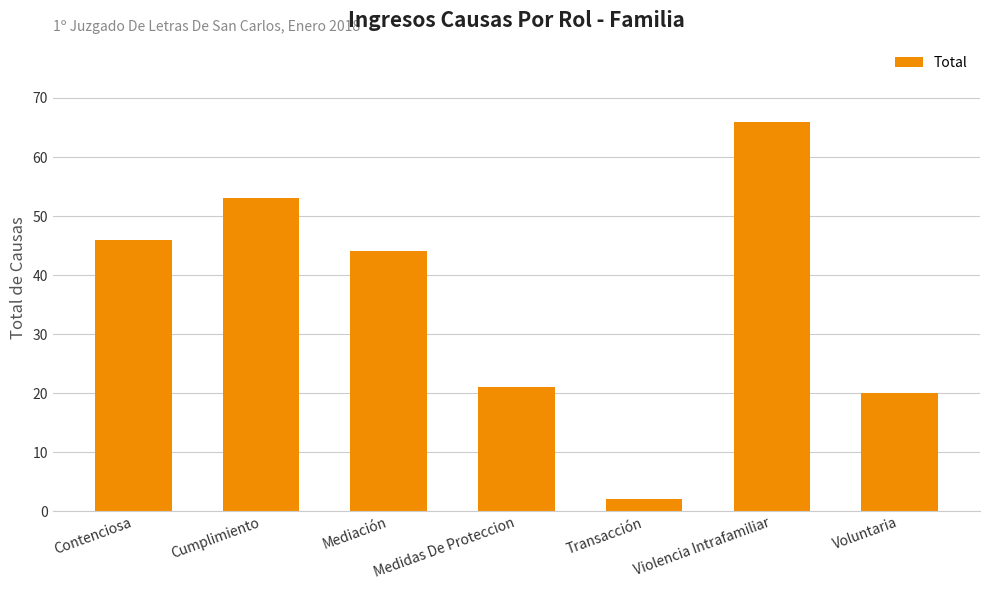

Read the value at Cumplimiento, to the nearest 10.

50